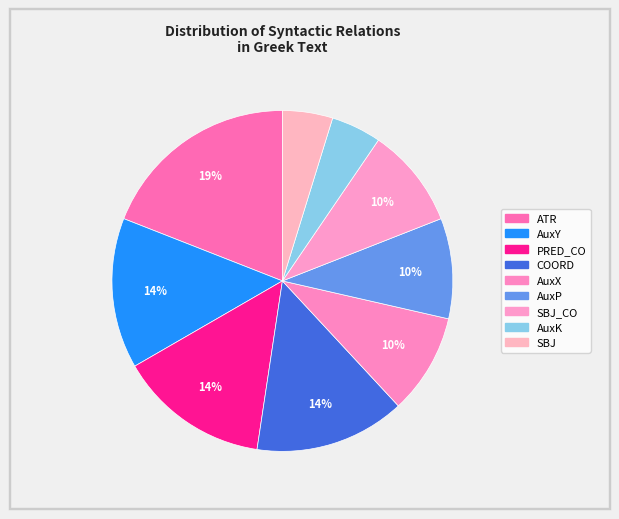

Count the number of slices in the pie.

9